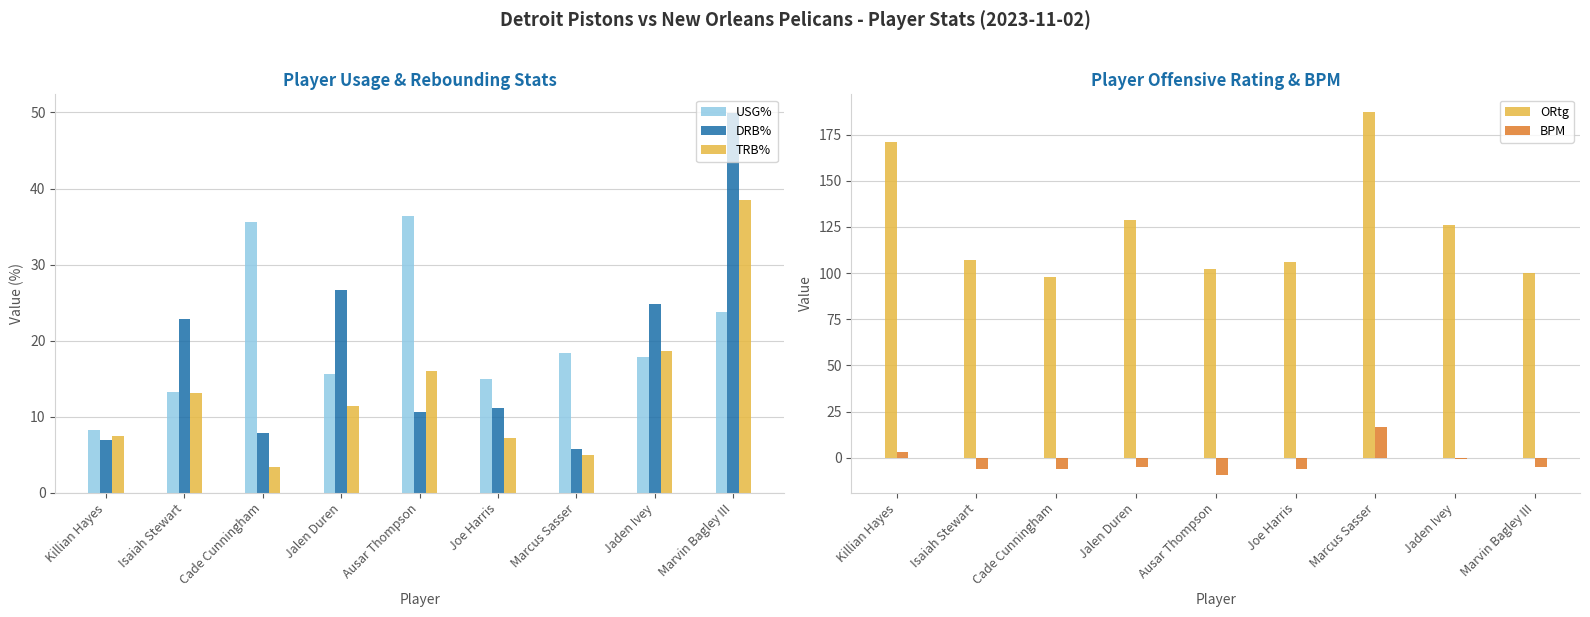

Which series has the largest total across all categories?

ORtg